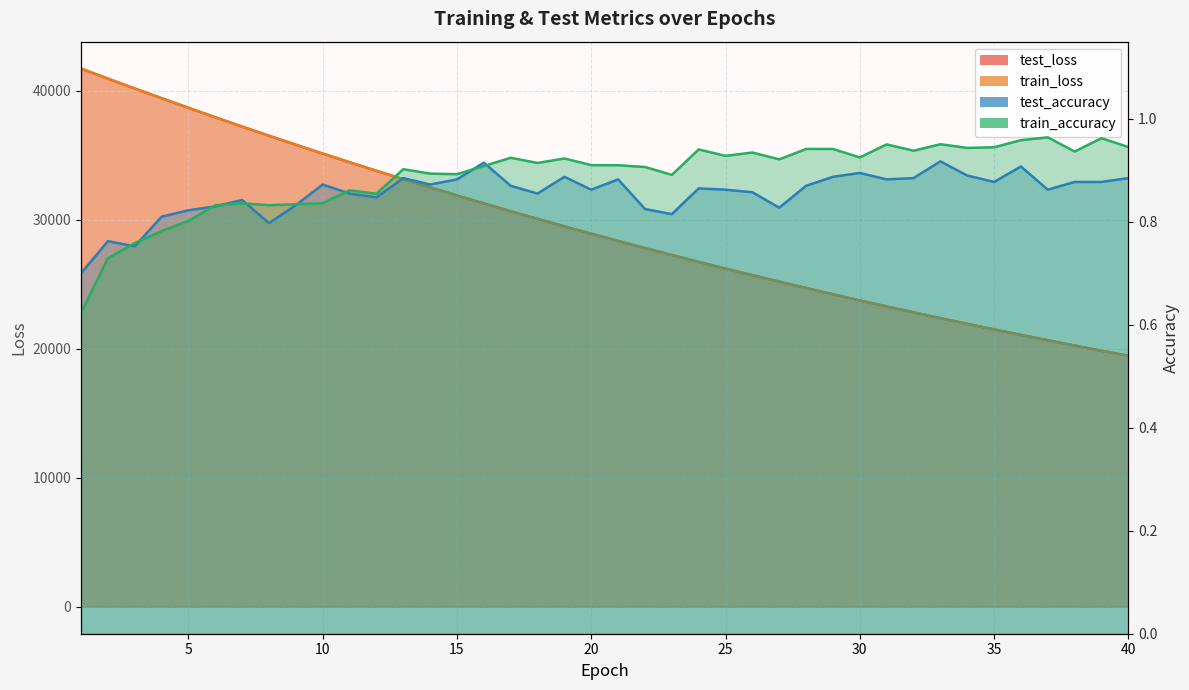

Reading left to right, what are all the values shown in this chart?

test_loss: 41710.8	40935.2	40173.3	39419.2	38674.0	37940.4	37219.5	36510.3	35813.6	35128.2	34454.5	33794.0	33144.0	32506.5	31880.4	31265.1	30661.2	30068.6	29486.5	28915.9	28354.5	27803.5	27263.1	26732.0	26211.0	25699.1	25197.4	24704.1	24220.5	23745.3	23279.2	22821.7	22372.1	21931.5	21498.4	21073.7	20656.8	20247.8	19846.0	19452.0
train_loss: 41714.9	40936.2	40173.0	39419.3	38674.2	37940.2	37219.5	36510.2	35813.2	35128.2	34454.2	33793.4	33143.3	32505.9	31879.8	31264.6	30660.5	30067.8	29485.5	28914.2	28353.2	27802.2	27261.6	26730.5	26209.6	25698.0	25196.1	24703.0	24219.3	23744.5	23278.1	22820.7	22371.3	21930.4	21497.7	21072.9	20655.9	20246.9	19845.1	19451.1
test_accuracy: 0.7	0.8	0.8	0.8	0.8	0.8	0.8	0.8	0.8	0.9	0.9	0.8	0.9	0.9	0.9	0.9	0.9	0.9	0.9	0.9	0.9	0.8	0.8	0.9	0.9	0.9	0.8	0.9	0.9	0.9	0.9	0.9	0.9	0.9	0.9	0.9	0.9	0.9	0.9	0.9
train_accuracy: 0.6	0.7	0.8	0.8	0.8	0.8	0.8	0.8	0.8	0.8	0.9	0.9	0.9	0.9	0.9	0.9	0.9	0.9	0.9	0.9	0.9	0.9	0.9	0.9	0.9	0.9	0.9	0.9	0.9	0.9	1.0	0.9	1.0	0.9	0.9	1.0	1.0	0.9	1.0	0.9